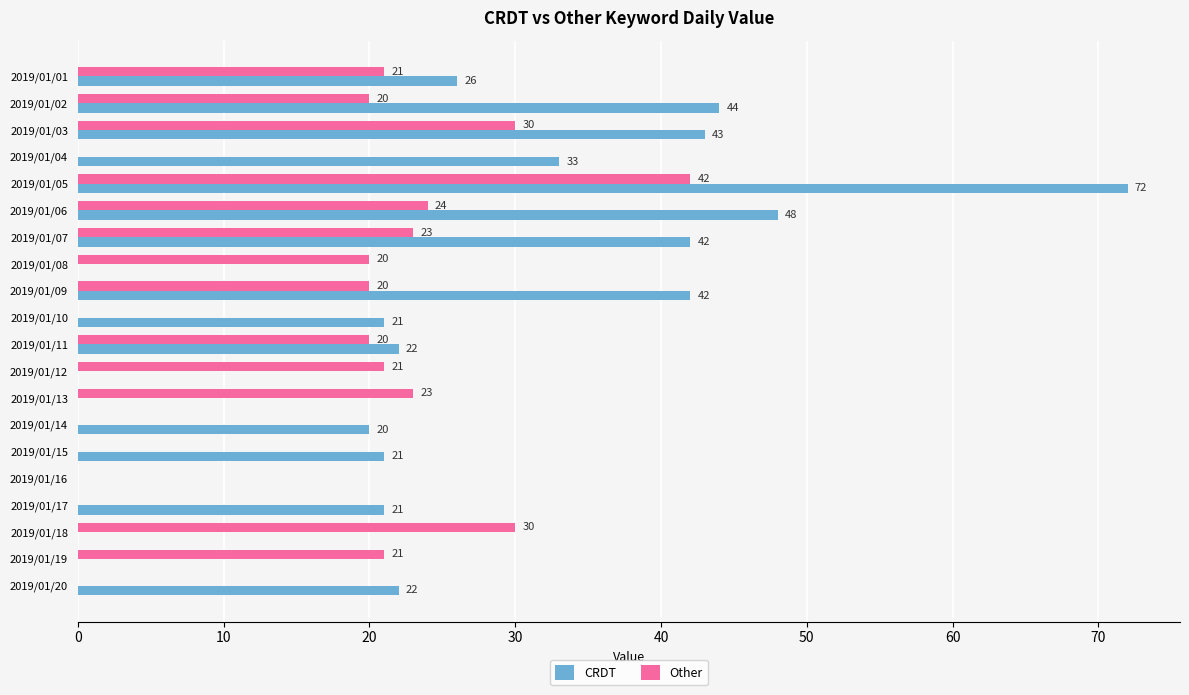

Which series changed the most between 2019/01/06 and 2019/01/20?

CRDT